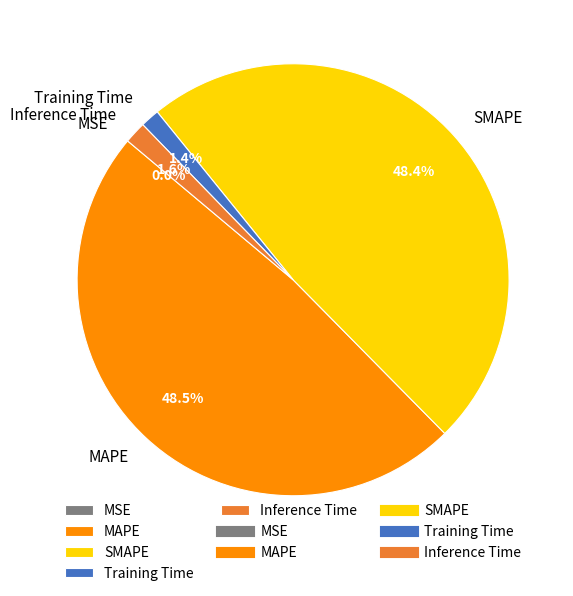

True or false: Training Time accounts for 1% of the total.

True